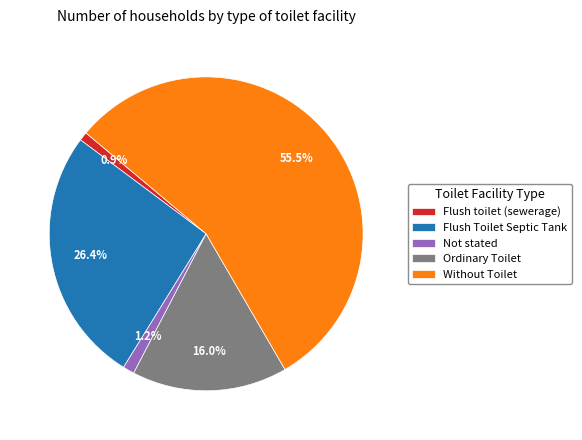

Which category has the biggest portion of the pie?

Without Toilet